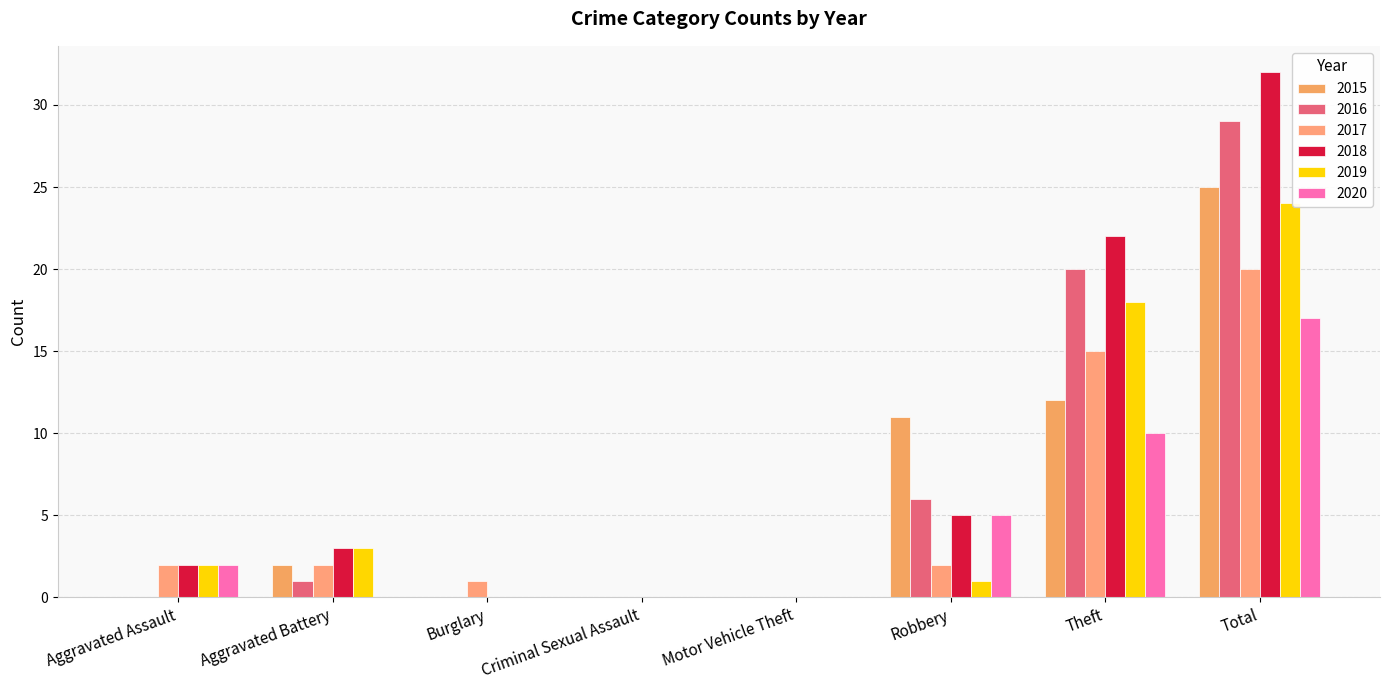

At which category is the sum across all series the highest?

Total